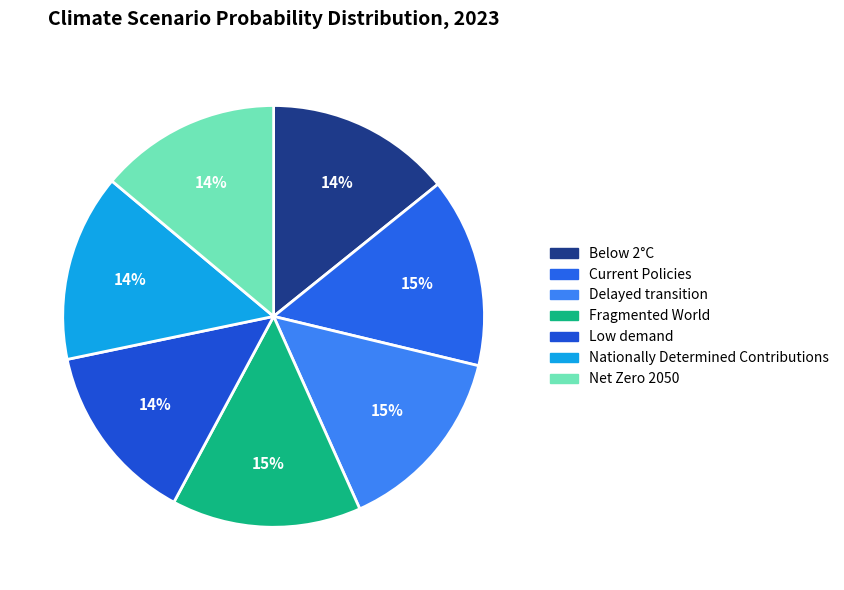

How many segments does this pie chart have?

7